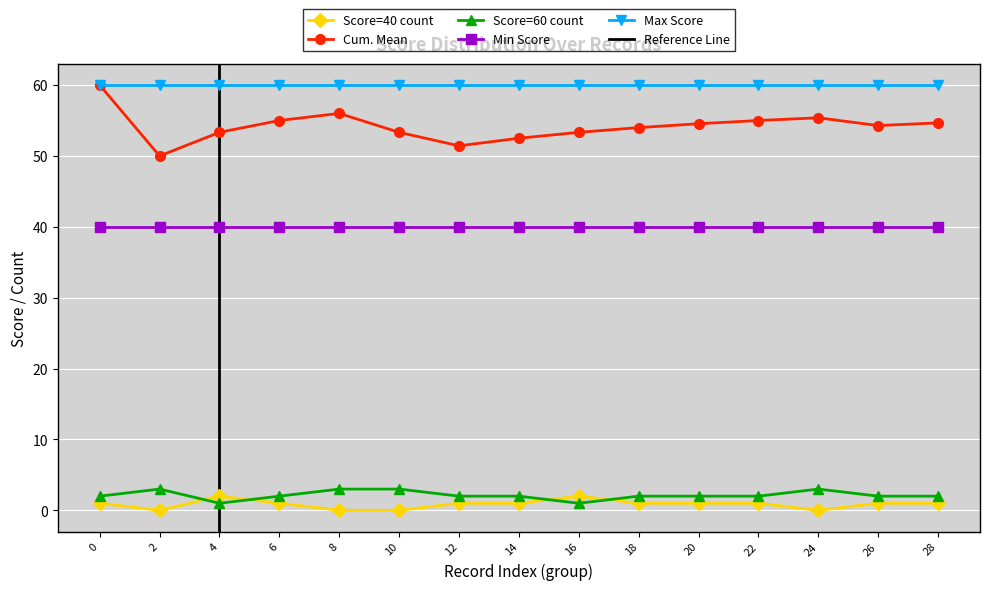

What is the lowest value of the Cum. Mean series?

50.0